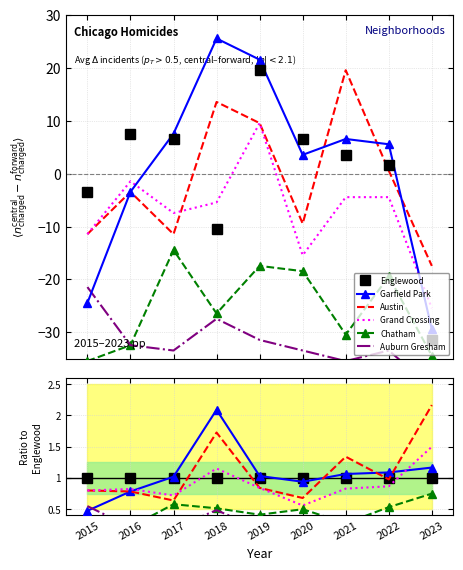

True or false: Auburn Gresham has a value of 0.2 at 2017.

True